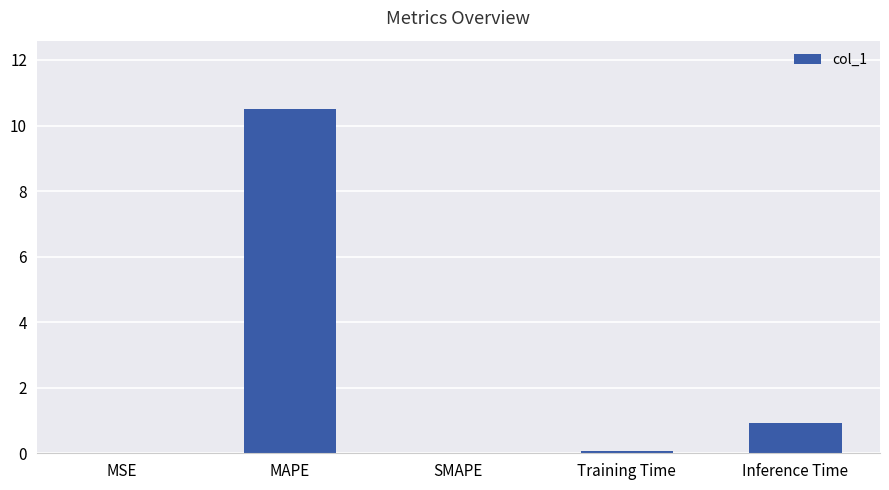

Are the bars horizontal?

No